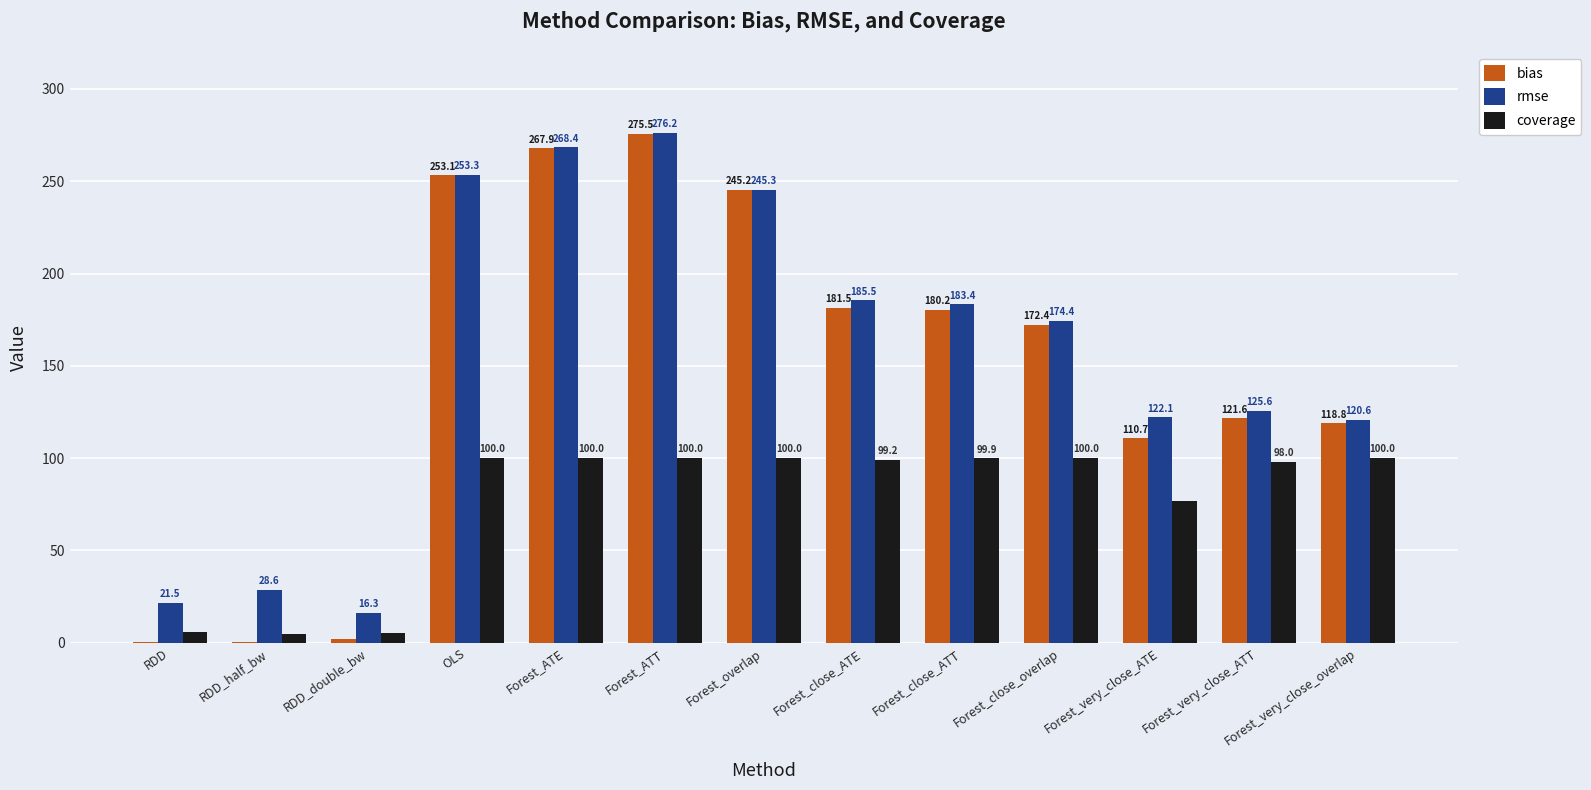

What is the sum of the rmse values at Forest_ATE and OLS?

521.7